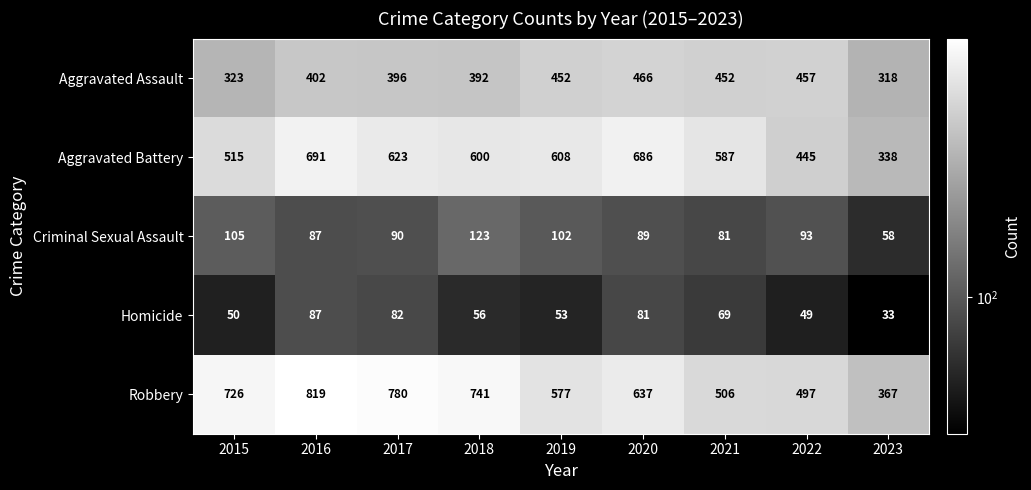

Which series has the largest range (max minus min)?

Robbery